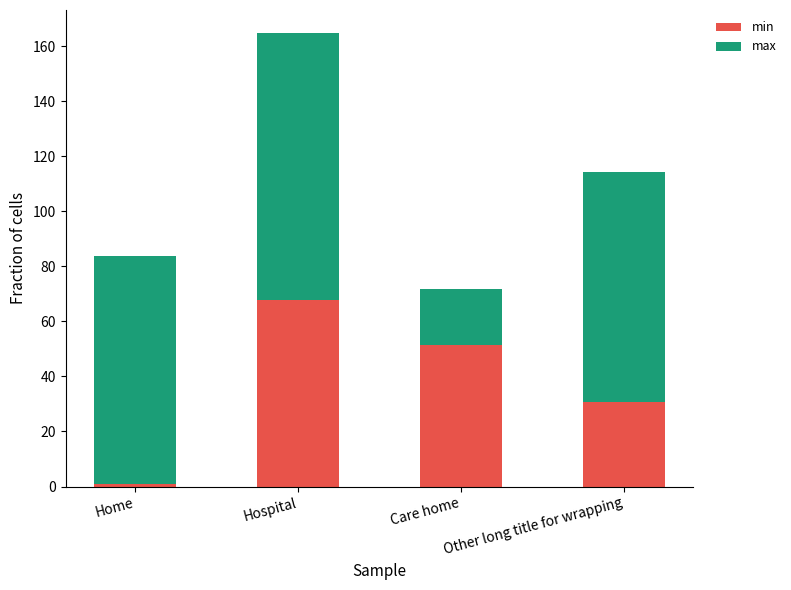

What are all the series names shown in the legend?

min, max